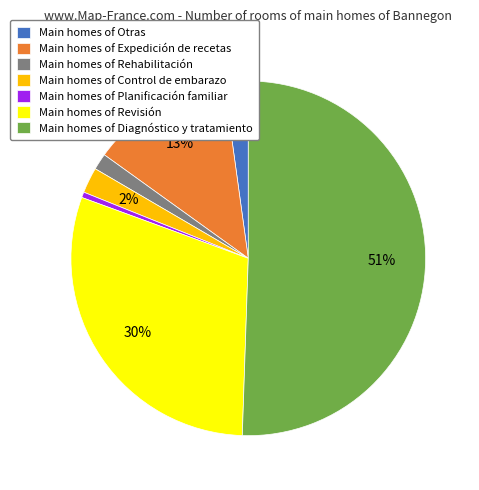

To the nearest percent, what is the average slice percentage?

14%